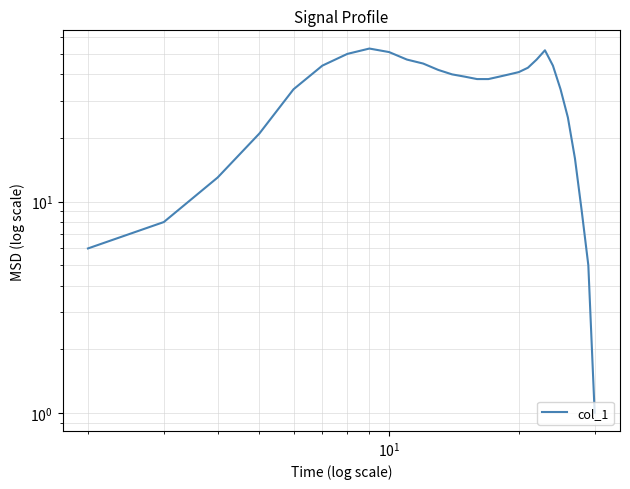

What is the difference between the second highest and second lowest values?

47